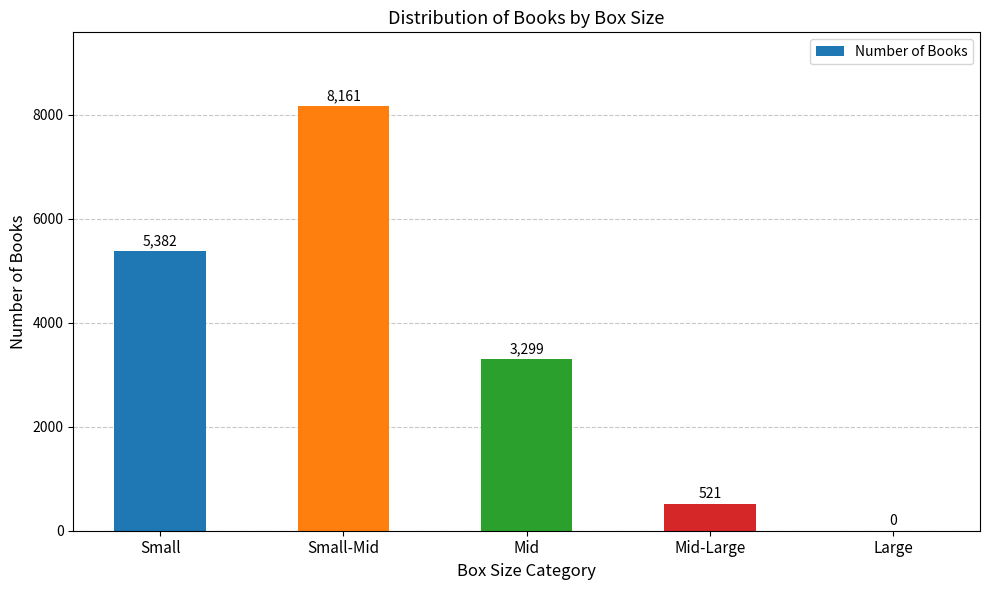

Reading left to right, transcribe all the data shown in this chart.

5382	8161	3299	521	0